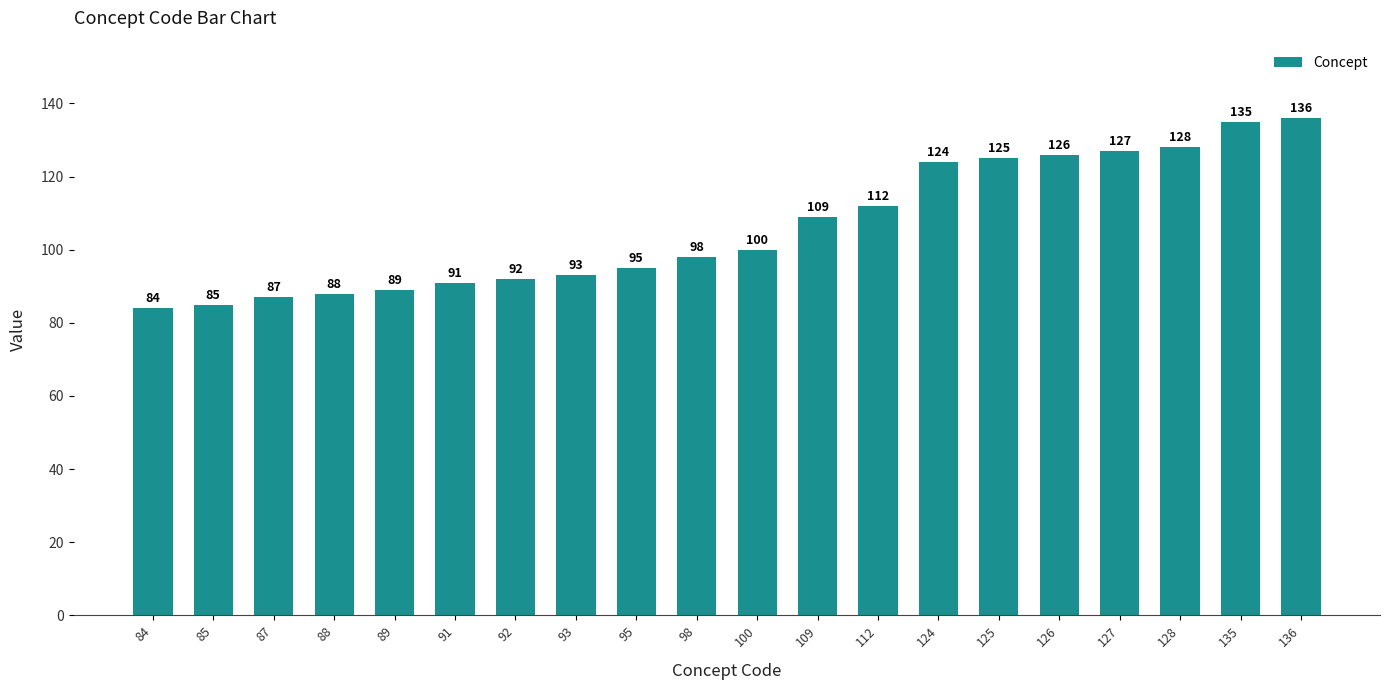

What is the smallest value displayed?

84